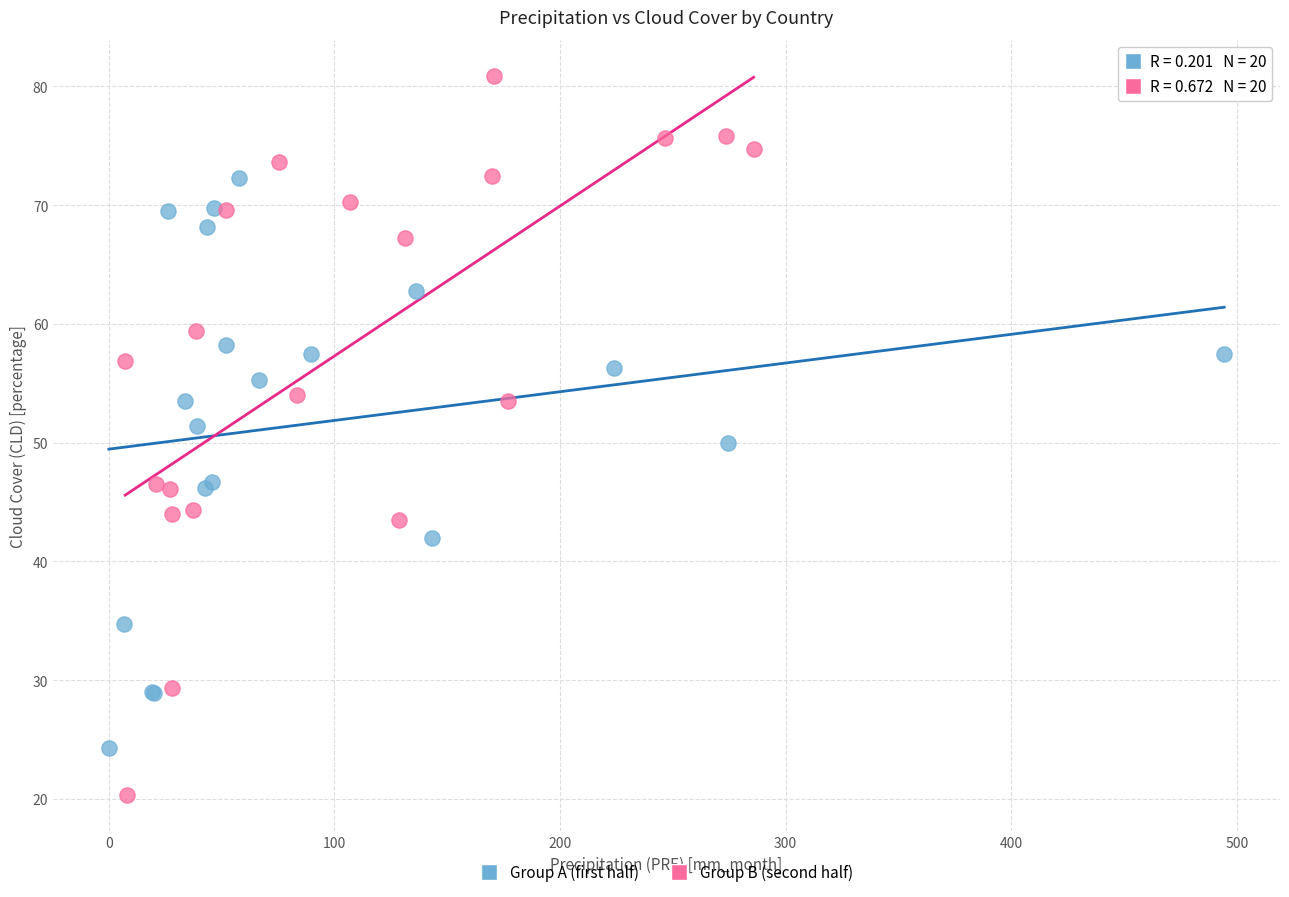

Which series contains the highest Y value?

Group B (second half)